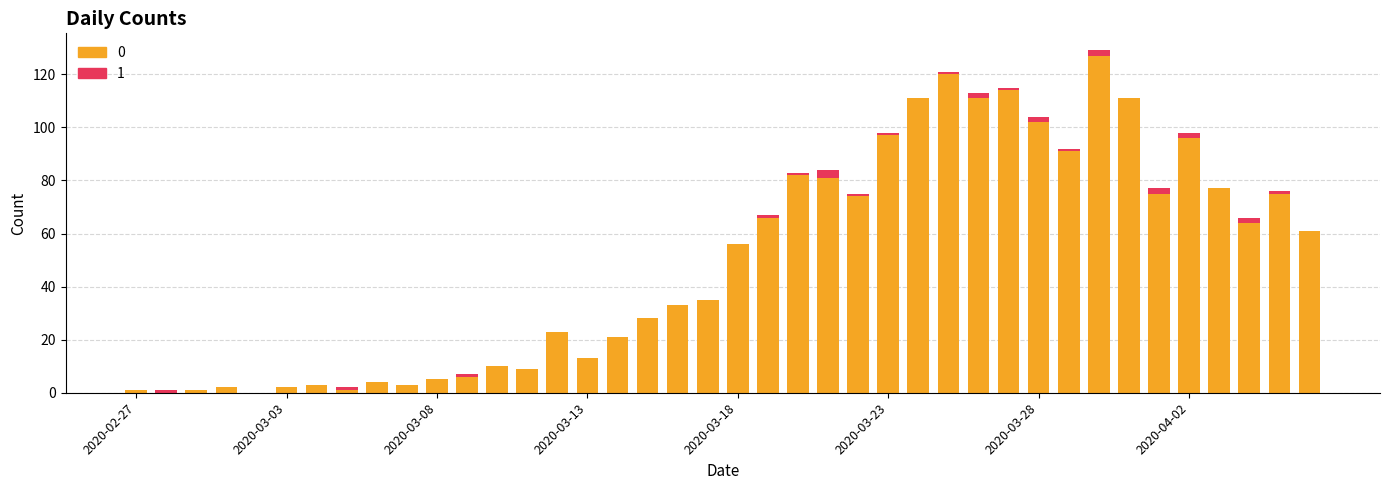

What is the sum of all 1 values?

26